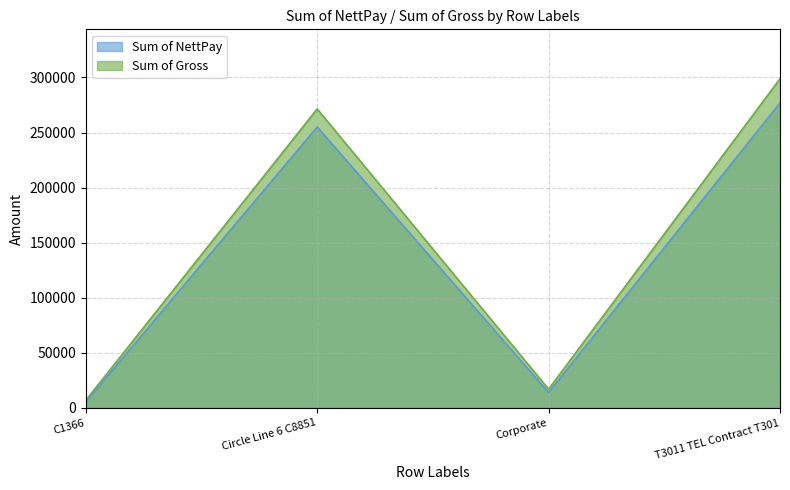

What is the label of the 1st point from the left?

C1366